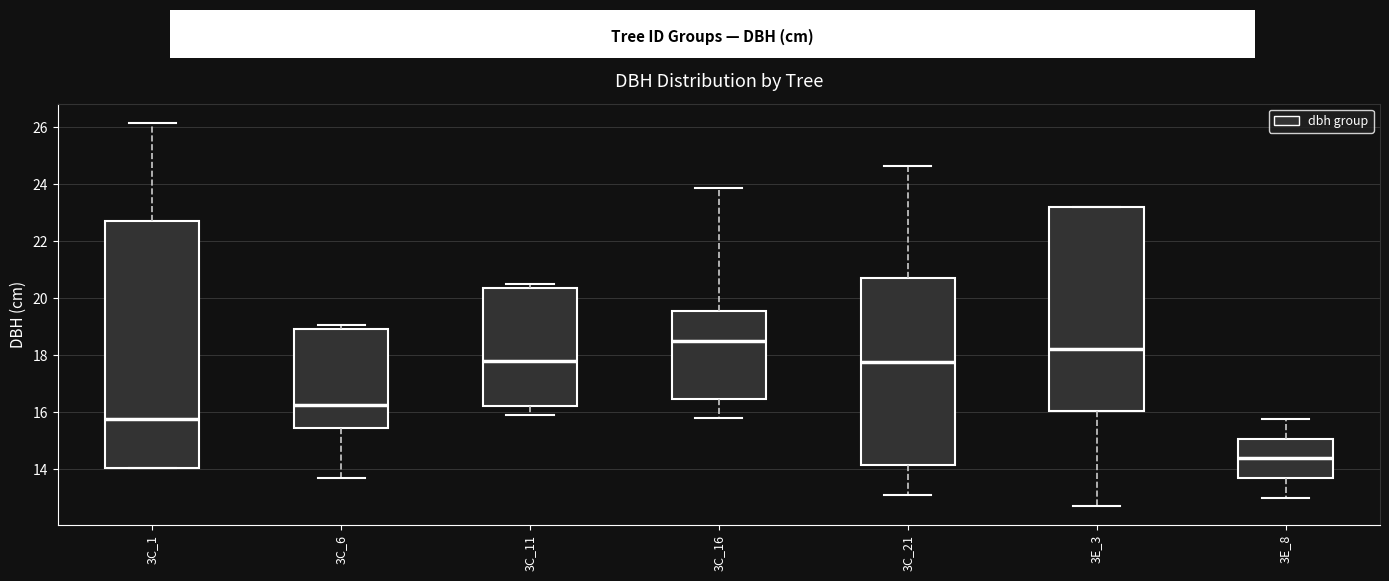

Where is the lower edge of the box for 3C_16 on the y-axis? The values are not printed on the chart, so give them approximately, as read against the axis.

16.4